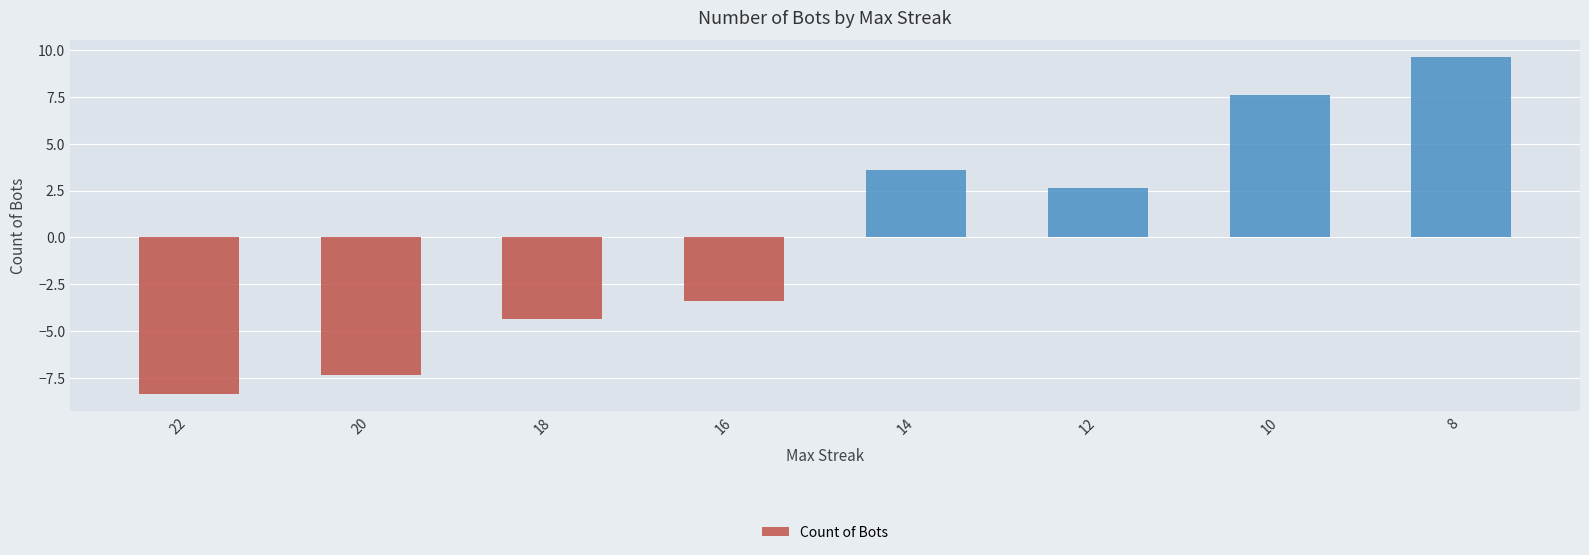

What is the difference between the second highest and minimum values?

16.0